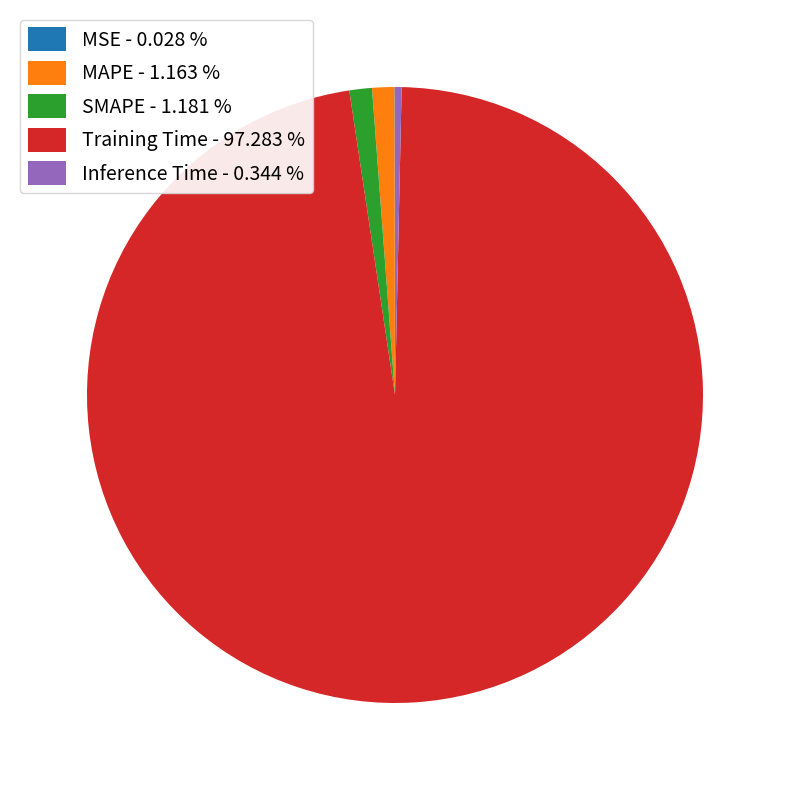

True or false: MAPE accounts for 1% of the total.

True